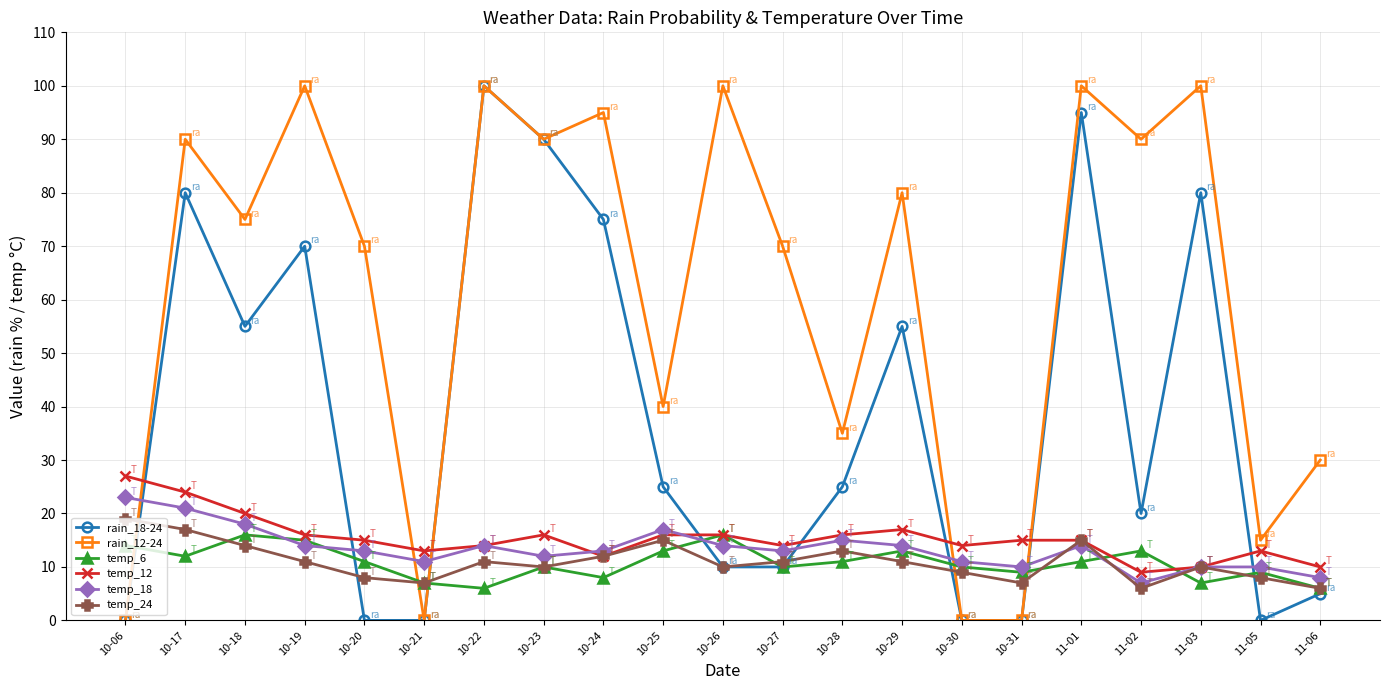

The value of temp_18 at 10-21 is 11. True or false?

True